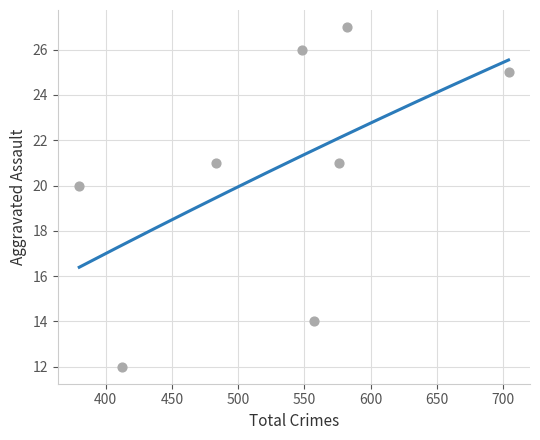

What is the average X value?

530